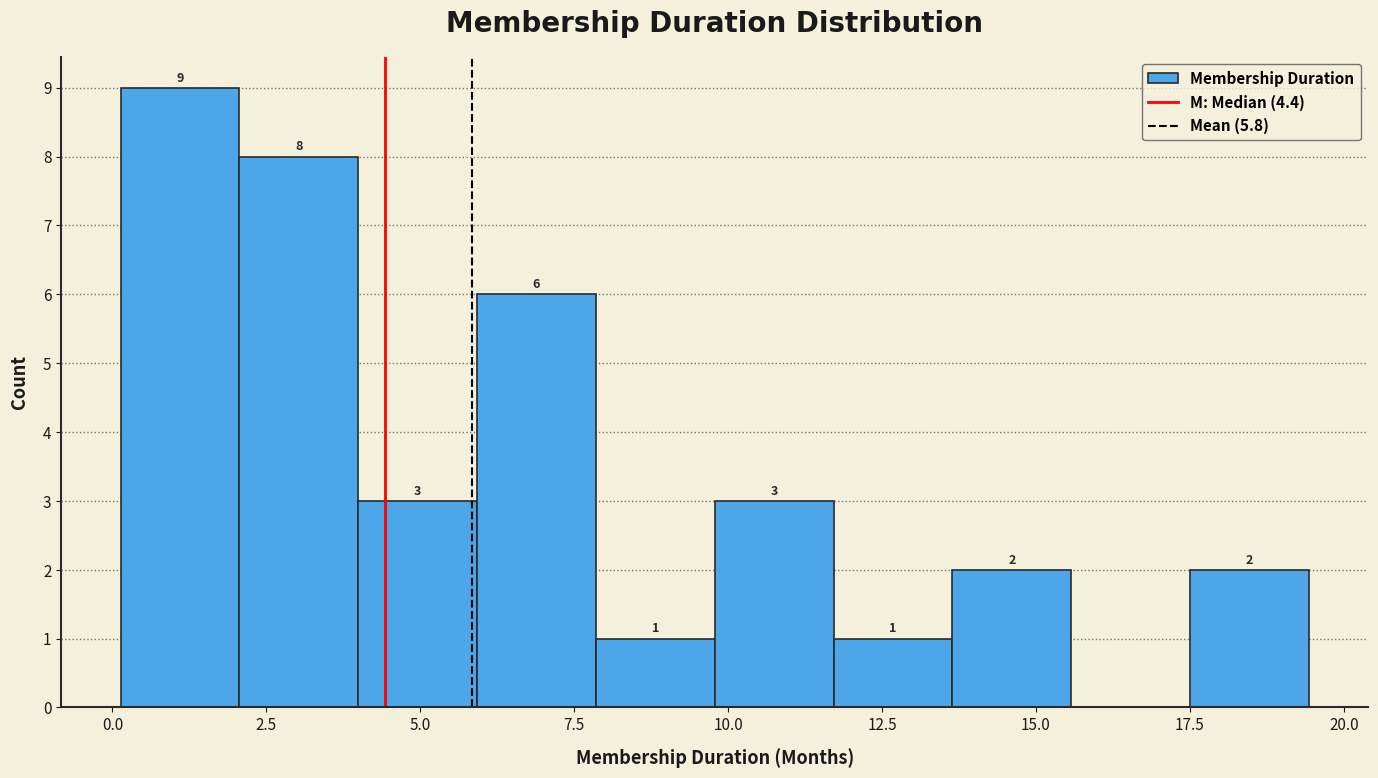

Around what value on the x-axis is the tallest bar? Give the approximate position of its centre, as read against the axis.

1.0